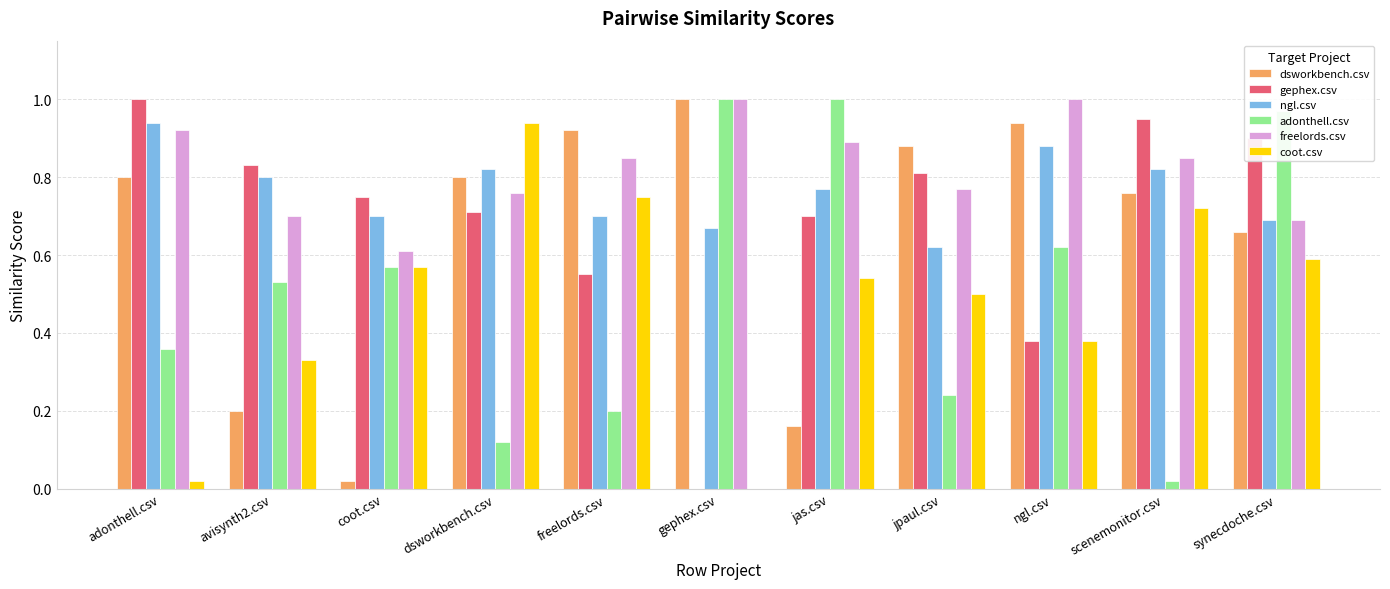

True or false: coot.csv has a value of -0.5 at gephex.csv.

False